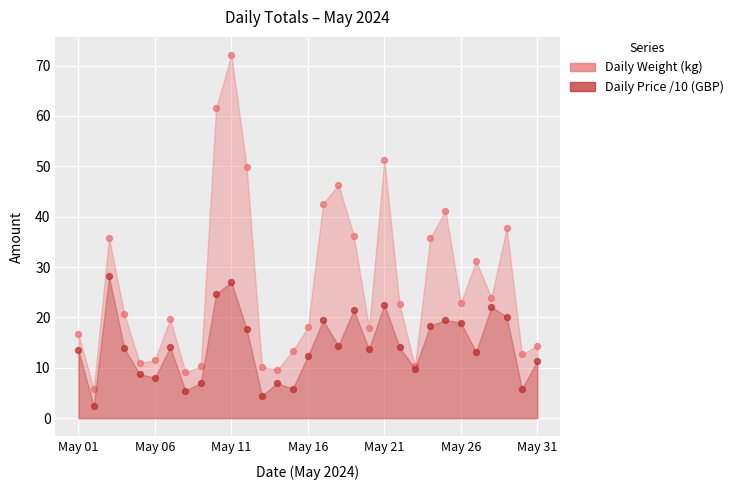

Which series contains the highest Y value?

Daily Weight (kg)